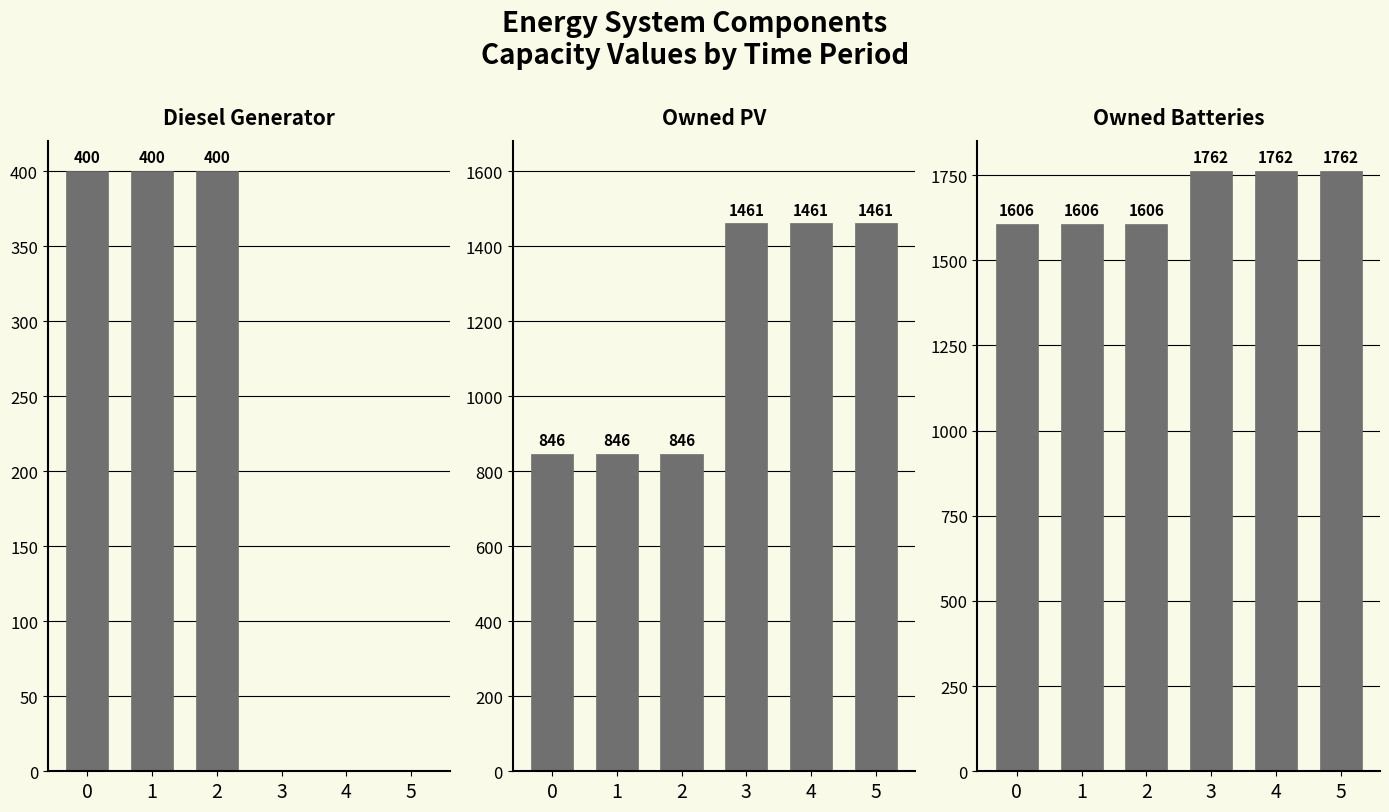

True or false: Diesel Generator has a value of 400 at 2.

True